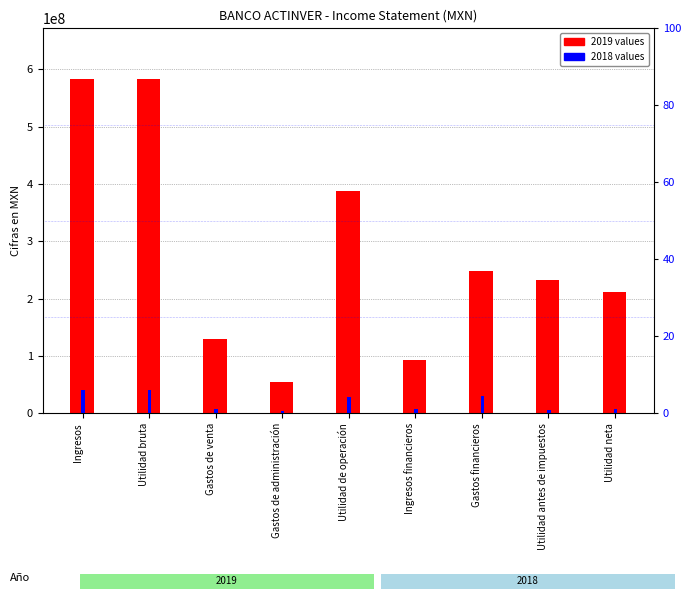

How many bars are there in each group?

2